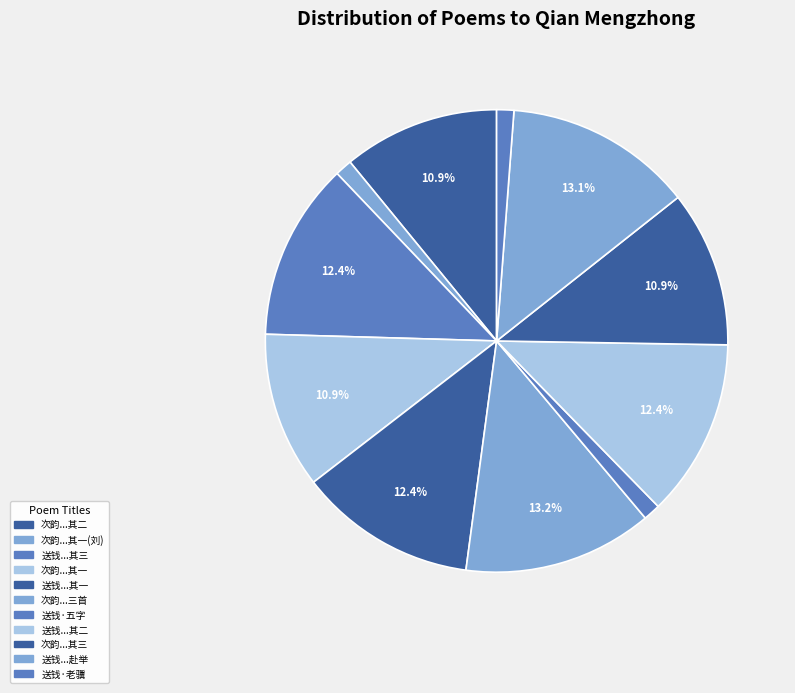

Count the number of slices in the pie.

11